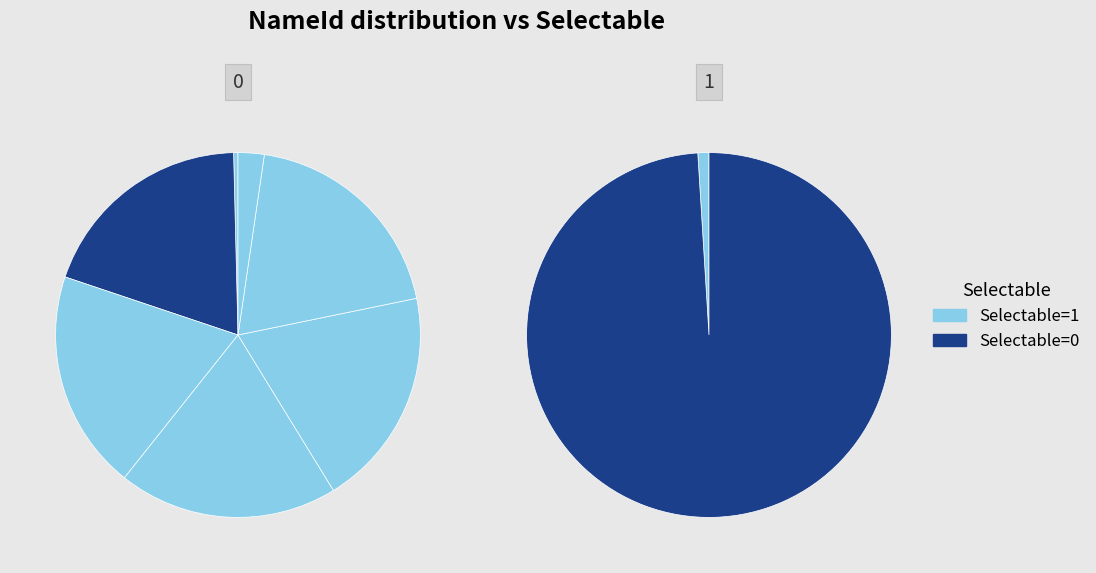

What is the smallest slice in the pie chart?

1